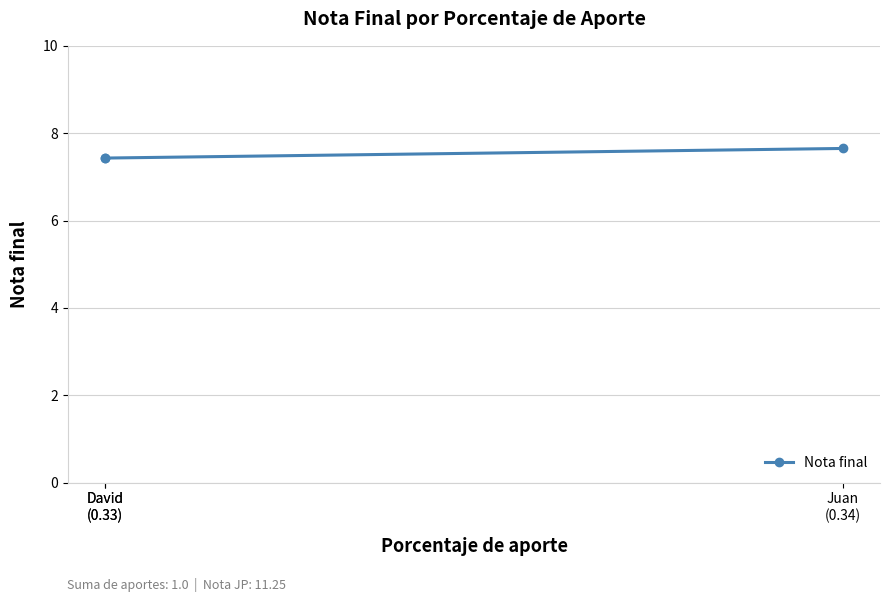

What is the approximate value at David
(0.33)?

7.4